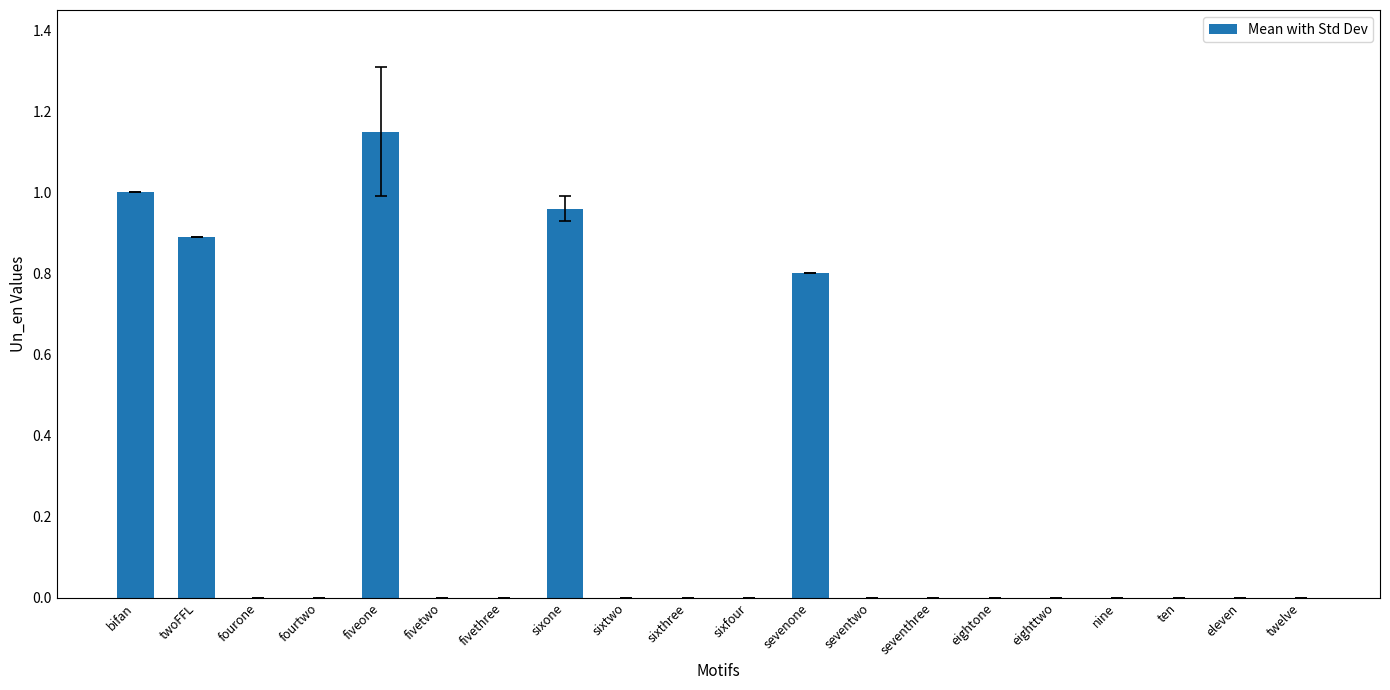

Which category has the highest value across all series?

fiveone